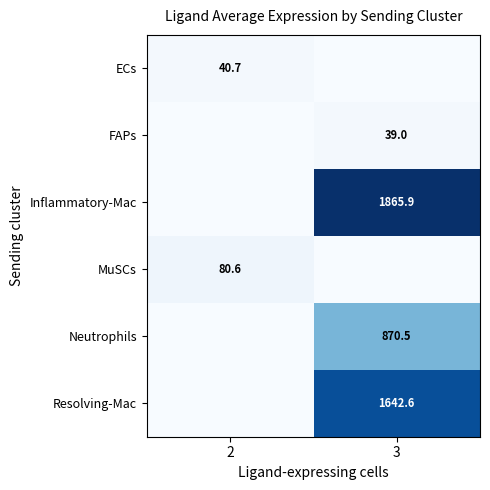

Is the value of Inflammatory-Mac at 3 greater than the value of MuSCs at 2?

Yes